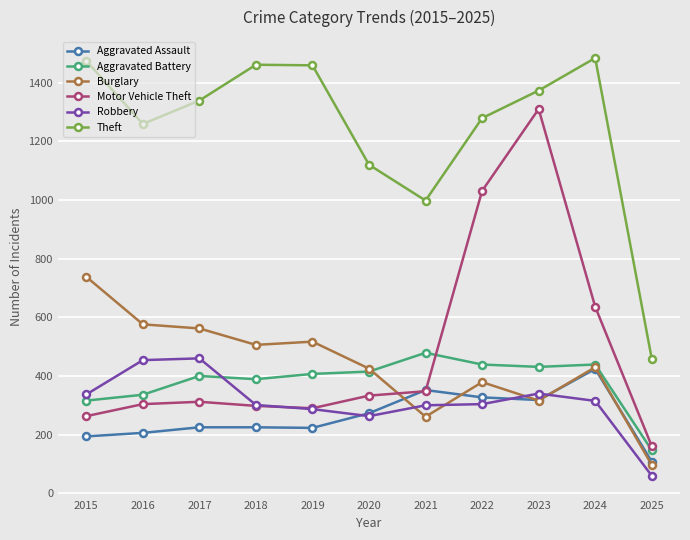

How many data points in Robbery are less than 304?

5